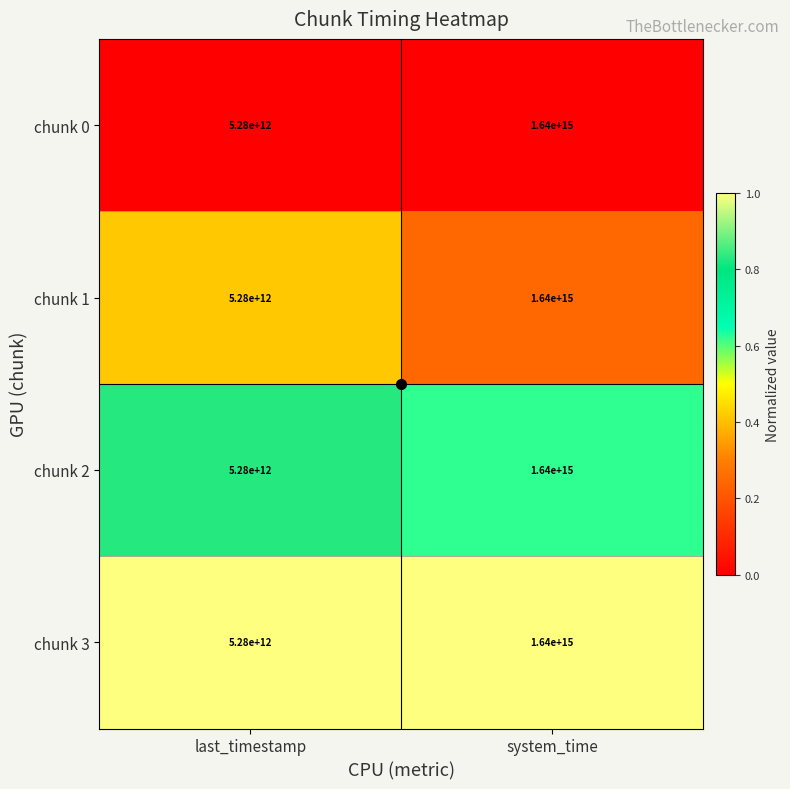

At which category is the sum across all series the highest?

system_time